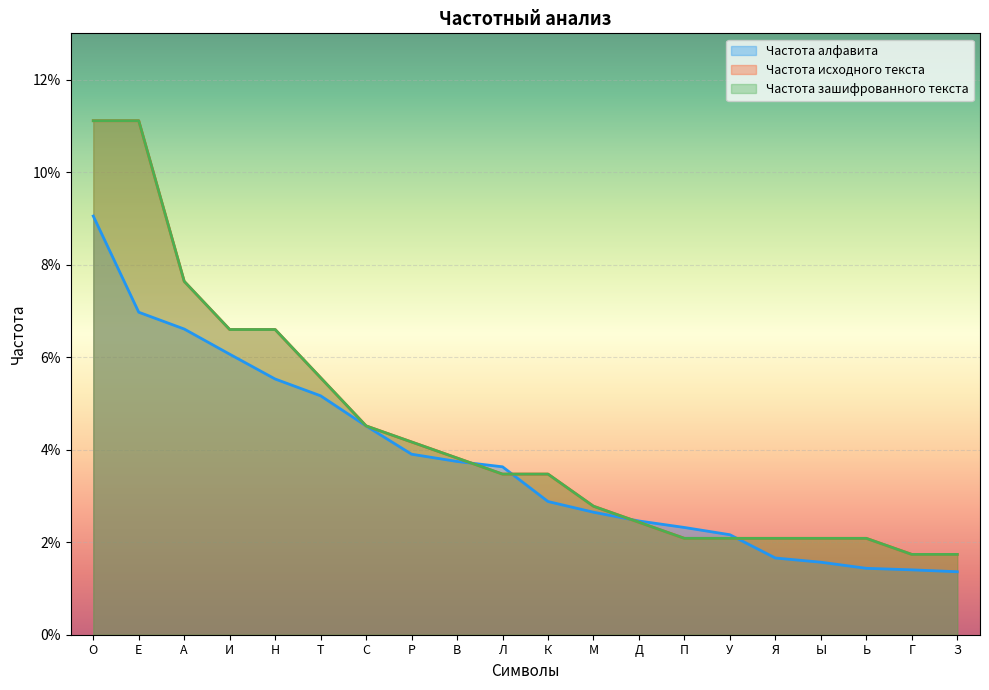

Reading left to right, extract all data points from this chart.

Частота алфавита: 0.1	0.1	0.1	0.1	0.1	0.1	0.0	0.0	0.0	0.0	0.0	0.0	0.0	0.0	0.0	0.0	0.0	0.0	0.0	0.0
Частота исходного текста: 0.1	0.1	0.1	0.1	0.1	0.1	0.0	0.0	0.0	0.0	0.0	0.0	0.0	0.0	0.0	0.0	0.0	0.0	0.0	0.0
Частота зашифрованного текста: 0.1	0.1	0.1	0.1	0.1	0.1	0.0	0.0	0.0	0.0	0.0	0.0	0.0	0.0	0.0	0.0	0.0	0.0	0.0	0.0